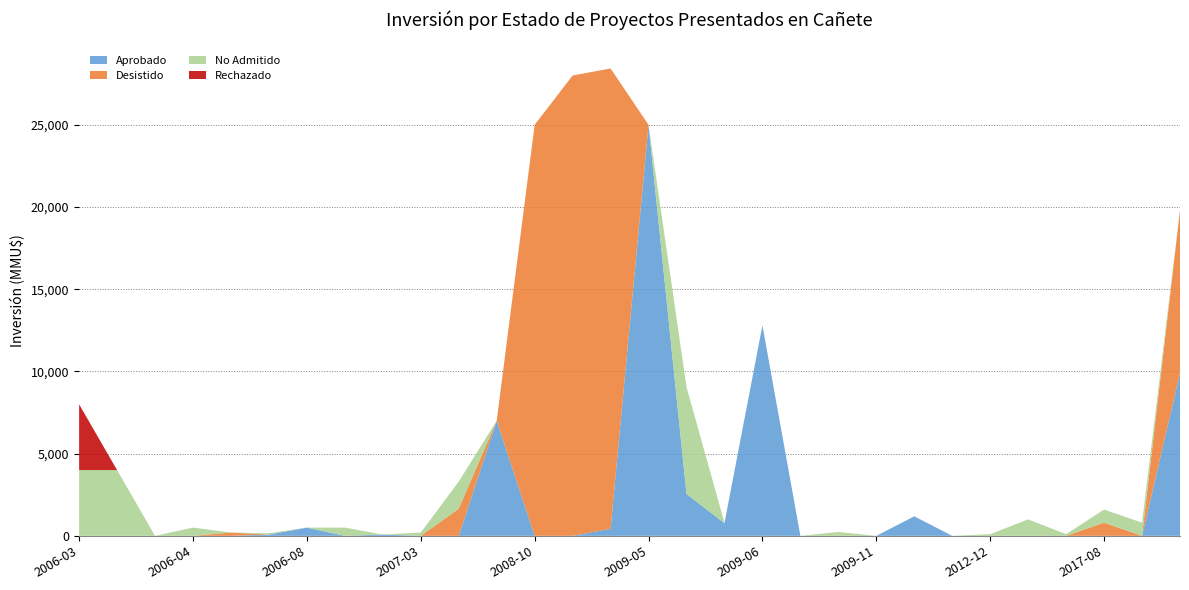

Reading left to right, extract all data points from this chart.

Aprobado: 0	0	0	0	0	80	500	0	80	0	0	7000	0	1	429	25000	2550	770	12800	0	0	0	1186	0	0	0	0	0	0	9903
Desistido: 0	0	0	0	200	0	0	0	0	0	1650	0	25000	28000	28000	0	0	0	0	0	0	0	0	0	0	0	0	800	0	9903
No Admitido: 4000	4000	0	500	0	80	0	500	0	200	1650	0	0	0	0	0	6500	22	0	0	234	0	0	0	100	1000	100	800	800	0
Rechazado: 4000	0	0	0	0	0	0	0	0	0	0	0	0	0	0	0	0	0	0	0	0	0	0	0	0	0	0	0	0	0